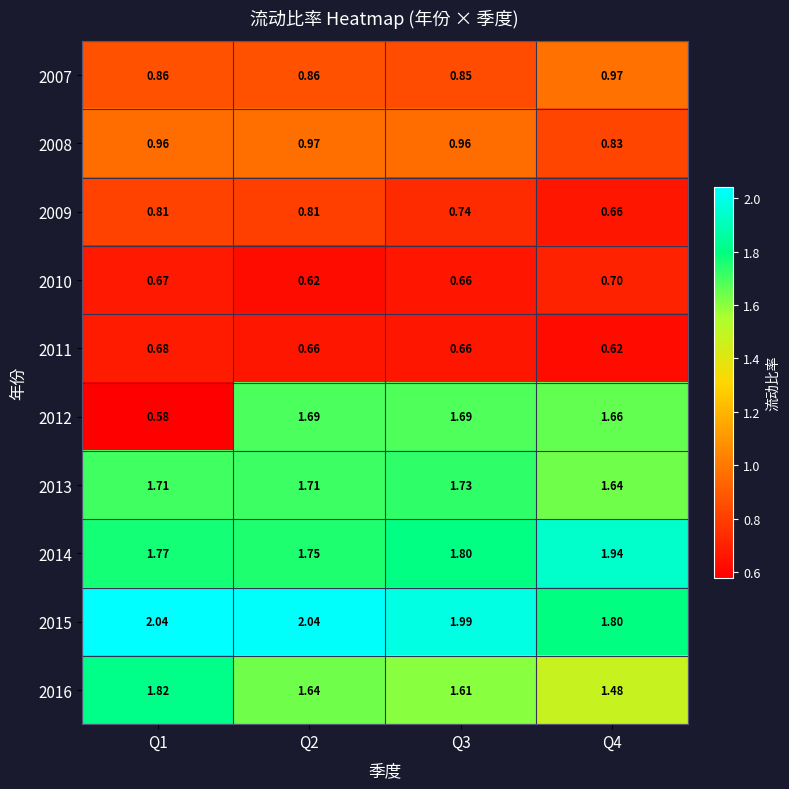

Is the value of 2015 at Q2 greater than the value of 2008 at Q2?

Yes